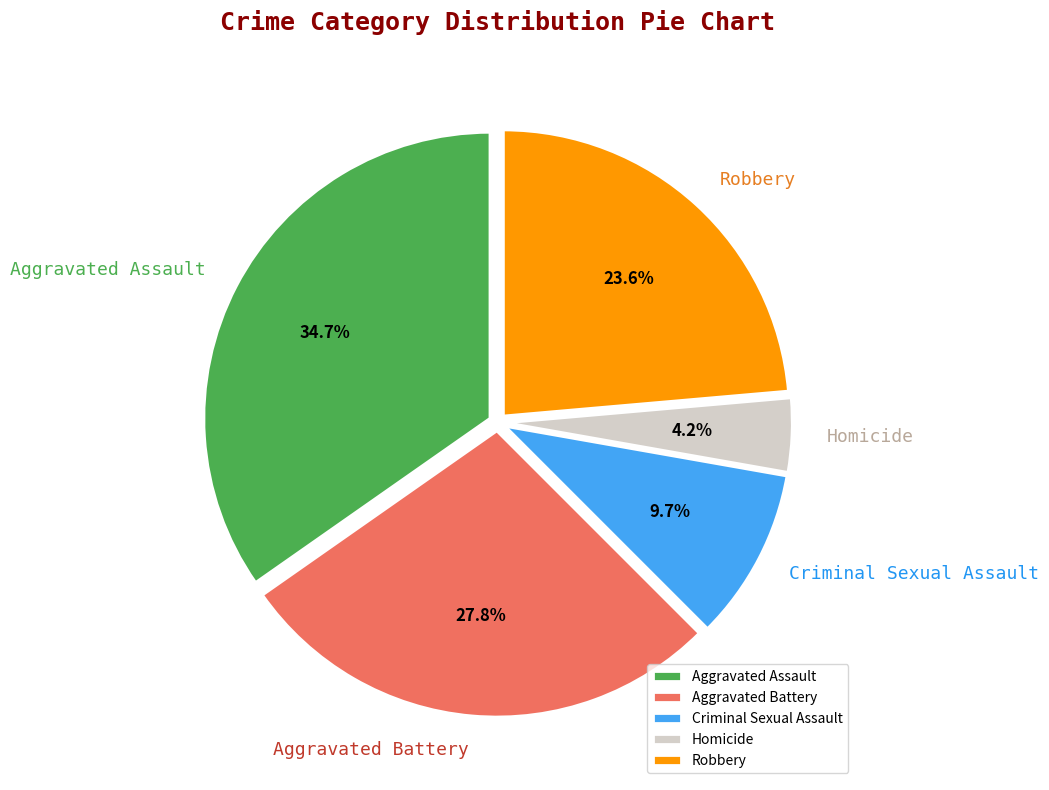

To the nearest percent, what portion does Criminal Sexual Assault represent?

10%